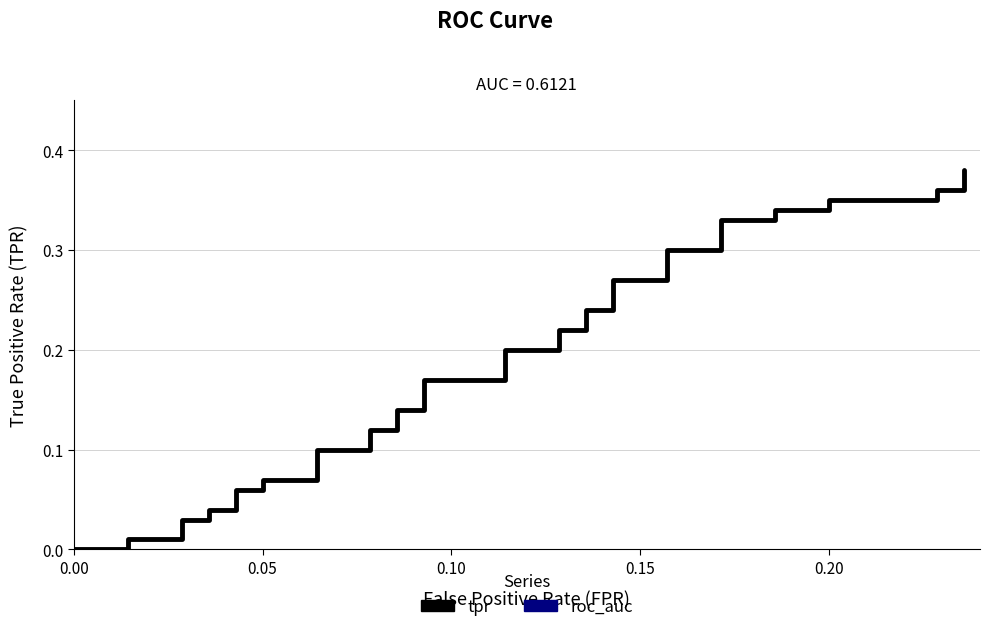

The tpr series shows 0.0 at 7. True or false?

False